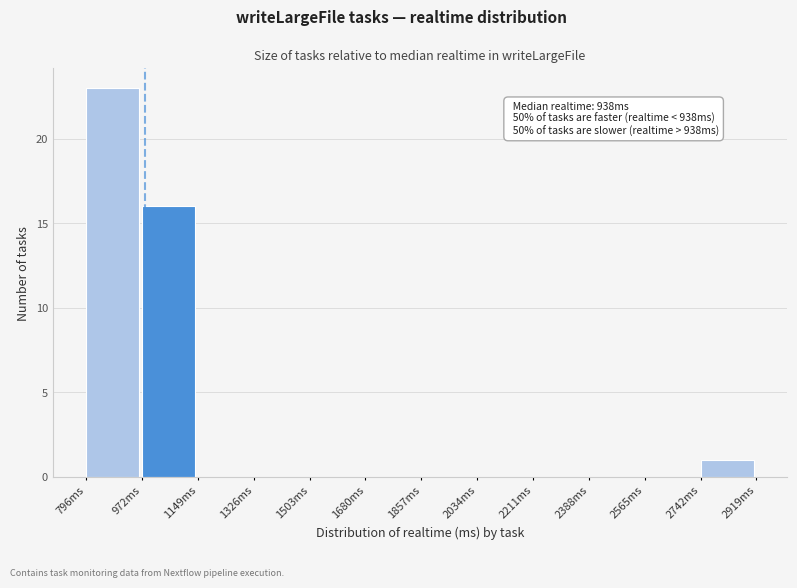

Which range on the x-axis has the tallest bar?

800 to 980